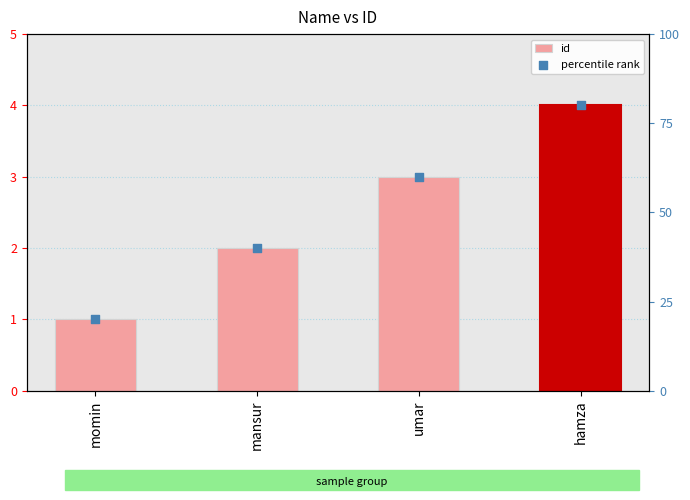

What is the total value across all series at mansur?

42